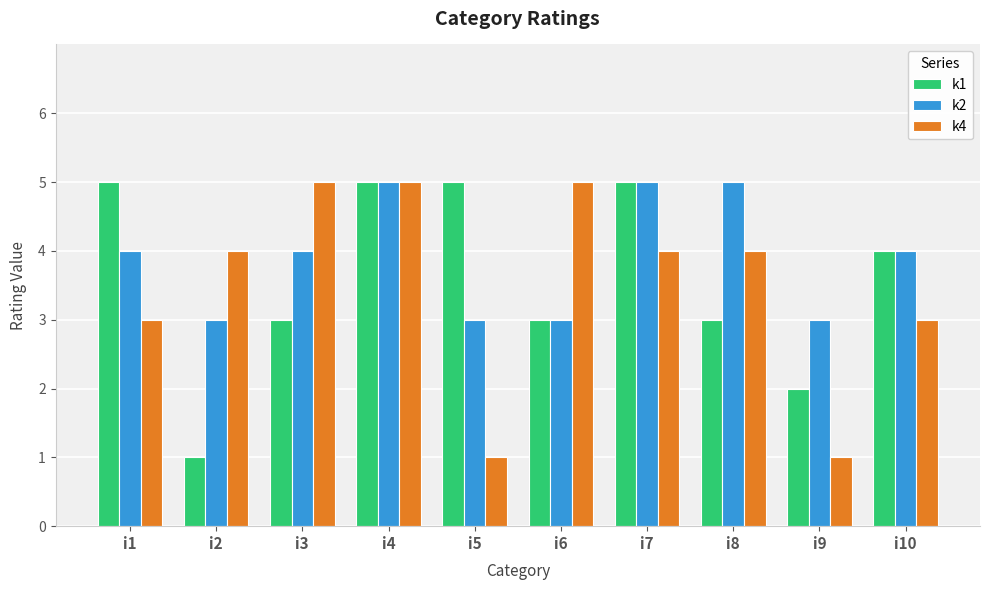

Reading left to right, list all the values displayed in this chart.

k1: i1=5	i2=1	i3=3	i4=5	i5=5	i6=3	i7=5	i8=3	i9=2	i10=4
k2: i1=4	i2=3	i3=4	i4=5	i5=3	i6=3	i7=5	i8=5	i9=3	i10=4
k4: i1=3	i2=4	i3=5	i4=5	i5=1	i6=5	i7=4	i8=4	i9=1	i10=3